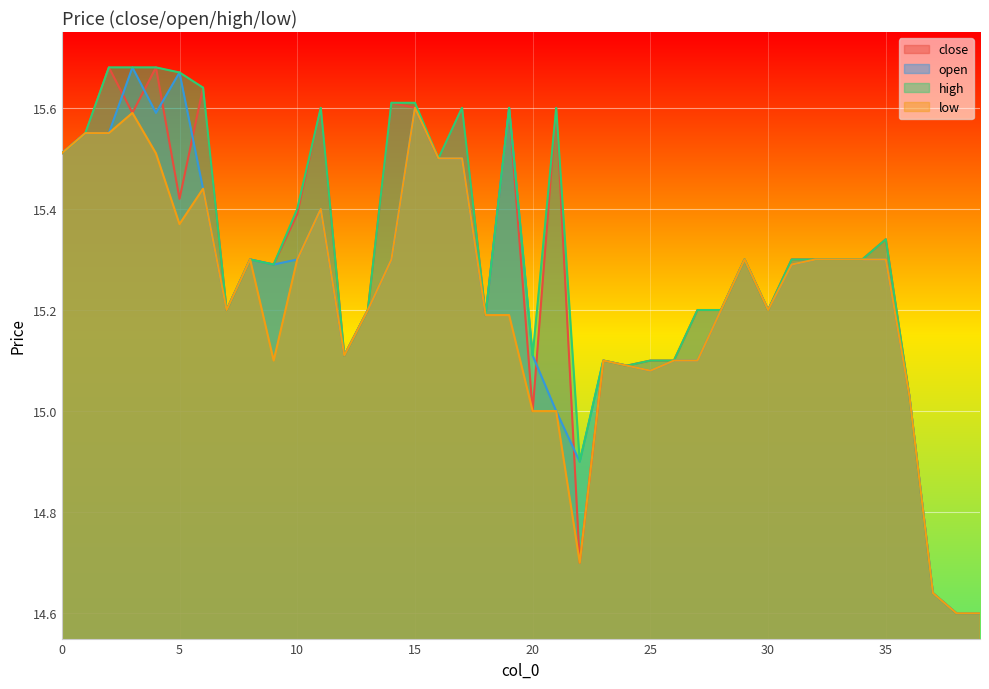

Reading left to right, transcribe all the data shown in this chart.

close: 0=15.5	1=15.6	2=15.7	3=15.6	4=15.7	5=15.4	6=15.6	7=15.2	8=15.3	9=15.3	10=15.4	11=15.6	12=15.1	13=15.2	14=15.6	15=15.6	16=15.5	17=15.6	18=15.2	19=15.6	20=15.0	21=15.6	22=14.7	23=15.1	24=15.1	25=15.1	26=15.1	27=15.2	28=15.2	29=15.3	30=15.2	31=15.3	32=15.3	33=15.3	34=15.3	35=15.3	36=15.0	37=14.6	38=14.6	39=14.6
open: 0=15.5	1=15.6	2=15.6	3=15.7	4=15.6	5=15.7	6=15.4	7=15.2	8=15.3	9=15.3	10=15.3	11=15.4	12=15.1	13=15.2	14=15.3	15=15.6	16=15.5	17=15.5	18=15.2	19=15.6	20=15.1	21=15.0	22=14.9	23=15.1	24=15.1	25=15.1	26=15.1	27=15.1	28=15.2	29=15.3	30=15.2	31=15.3	32=15.3	33=15.3	34=15.3	35=15.3	36=15.0	37=14.6	38=14.6	39=14.6
high: 0=15.5	1=15.6	2=15.7	3=15.7	4=15.7	5=15.7	6=15.6	7=15.2	8=15.3	9=15.3	10=15.4	11=15.6	12=15.1	13=15.2	14=15.6	15=15.6	16=15.5	17=15.6	18=15.2	19=15.6	20=15.1	21=15.6	22=14.9	23=15.1	24=15.1	25=15.1	26=15.1	27=15.2	28=15.2	29=15.3	30=15.2	31=15.3	32=15.3	33=15.3	34=15.3	35=15.3	36=15.0	37=14.6	38=14.6	39=14.6
low: 0=15.5	1=15.6	2=15.6	3=15.6	4=15.5	5=15.4	6=15.4	7=15.2	8=15.3	9=15.1	10=15.3	11=15.4	12=15.1	13=15.2	14=15.3	15=15.6	16=15.5	17=15.5	18=15.2	19=15.2	20=15.0	21=15.0	22=14.7	23=15.1	24=15.1	25=15.1	26=15.1	27=15.1	28=15.2	29=15.3	30=15.2	31=15.3	32=15.3	33=15.3	34=15.3	35=15.3	36=15.0	37=14.6	38=14.6	39=14.6